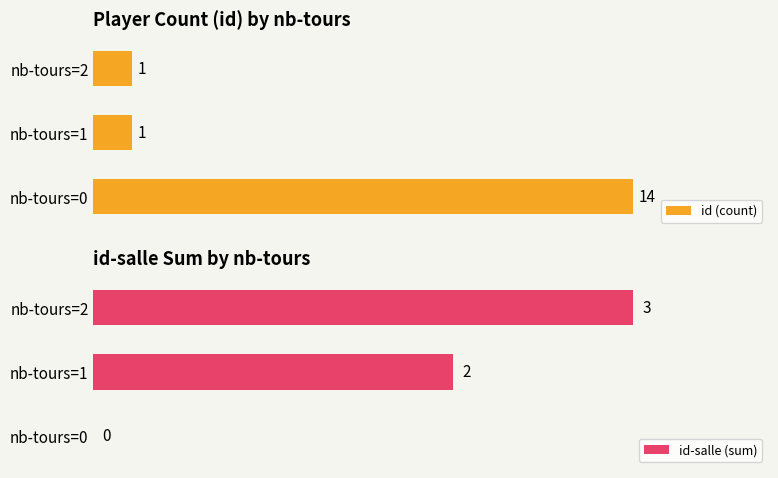

What is the average value of the id (count) series?

5